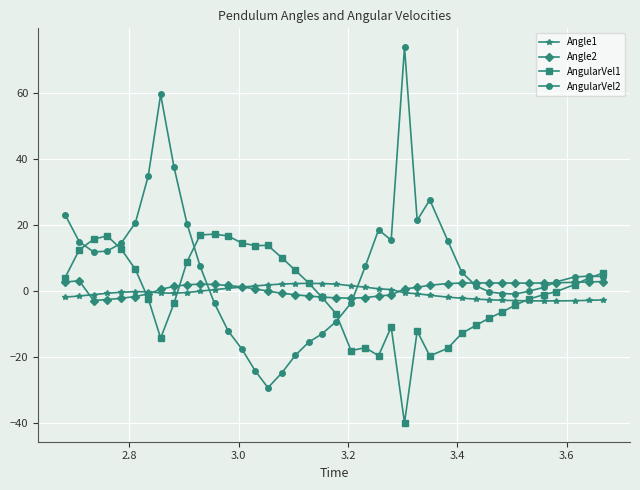

What is the maximum value shown in the chart?

73.8